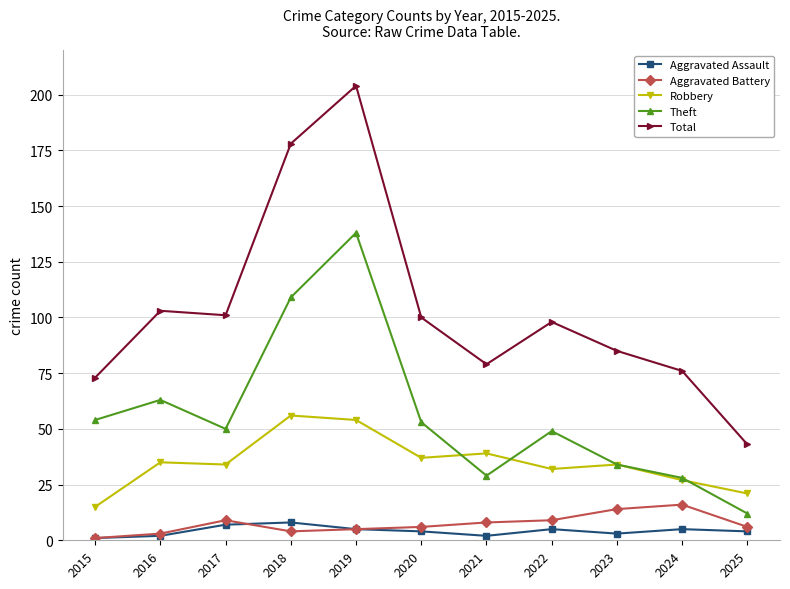

What is the minimum value for Aggravated Battery?

1